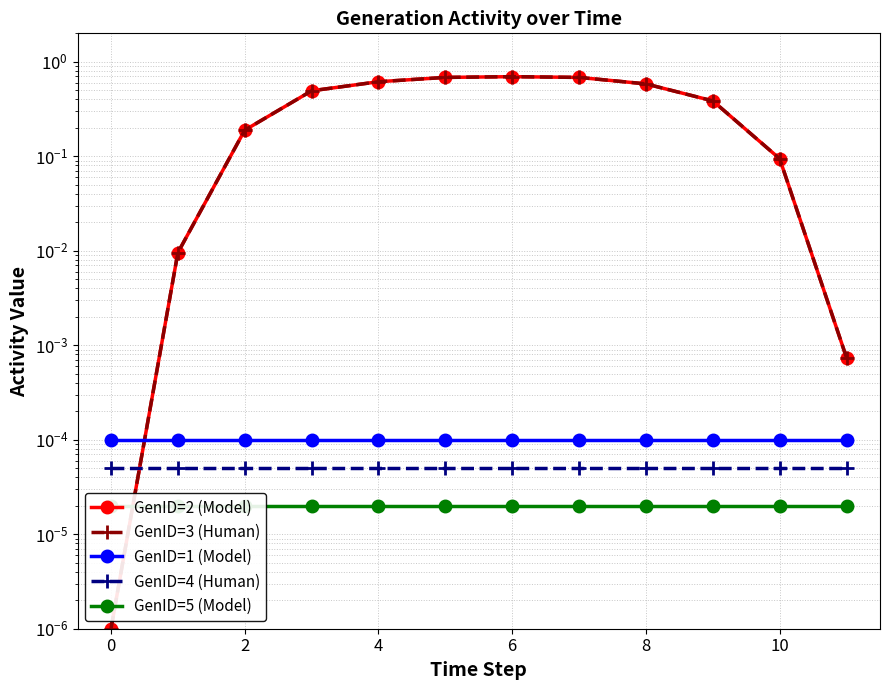

Is this an area chart (filled region under the line)?

No